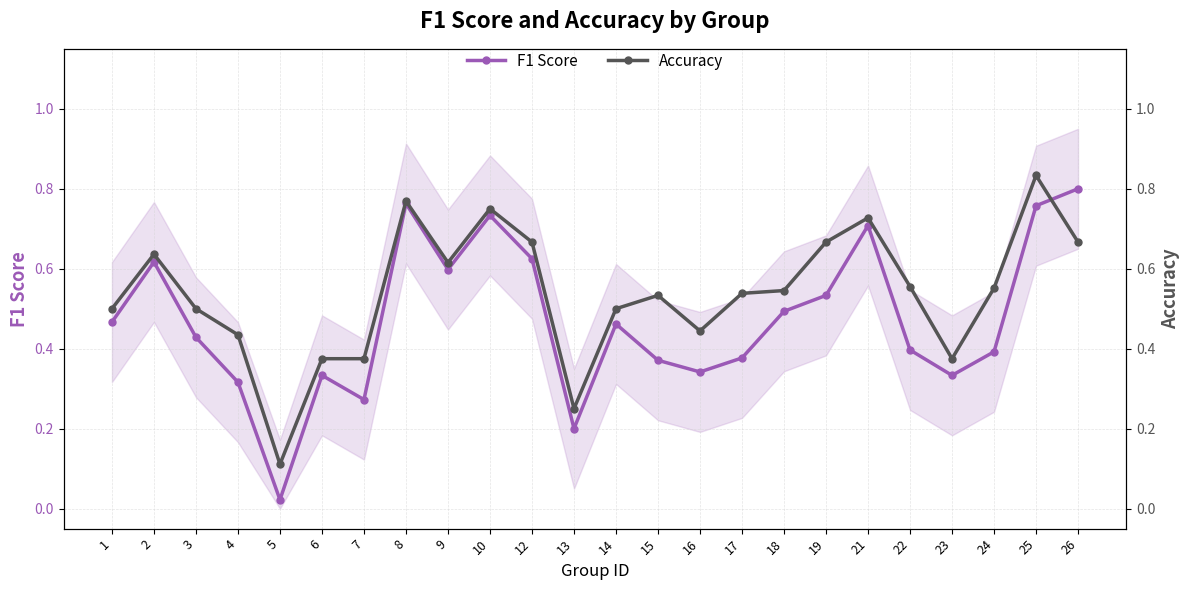

How many interior local valleys does the F1 Score series have?

6